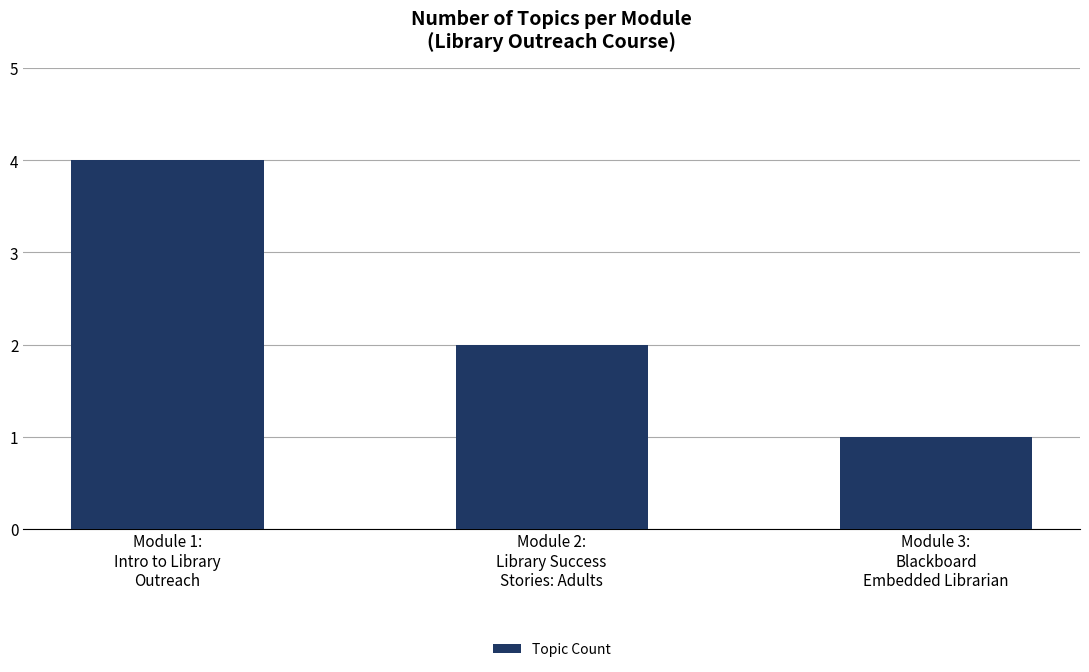

Rank the categories by value from highest to lowest.

Module 1:
Intro to Library
Outreach, Module 2:
Library Success
Stories: Adults, Module 3:
Blackboard
Embedded Librarian